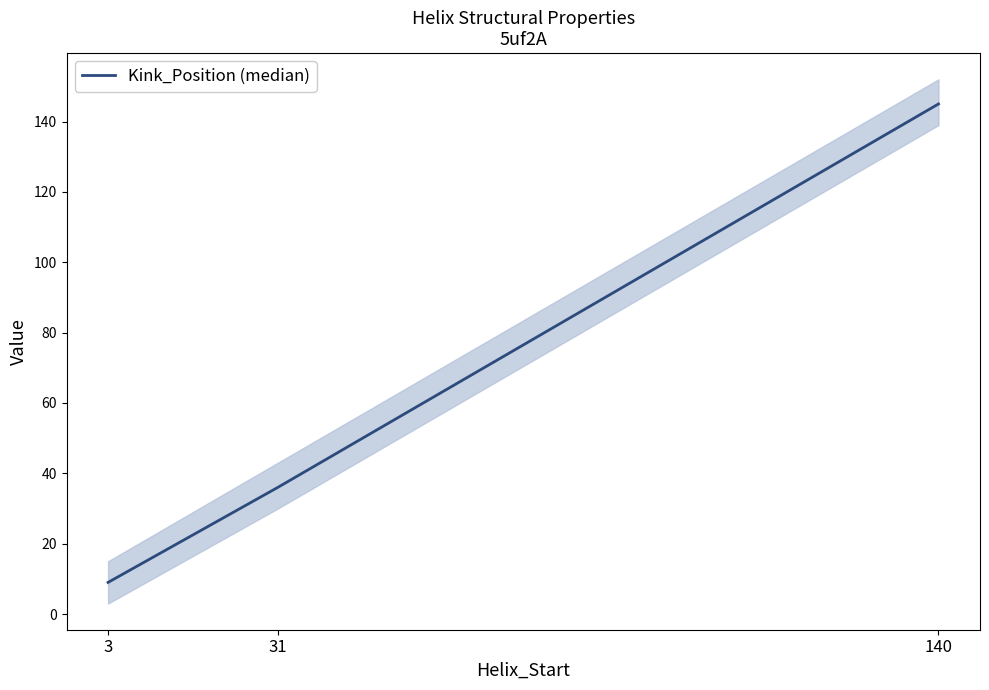

Count the number of data series in this chart.

1